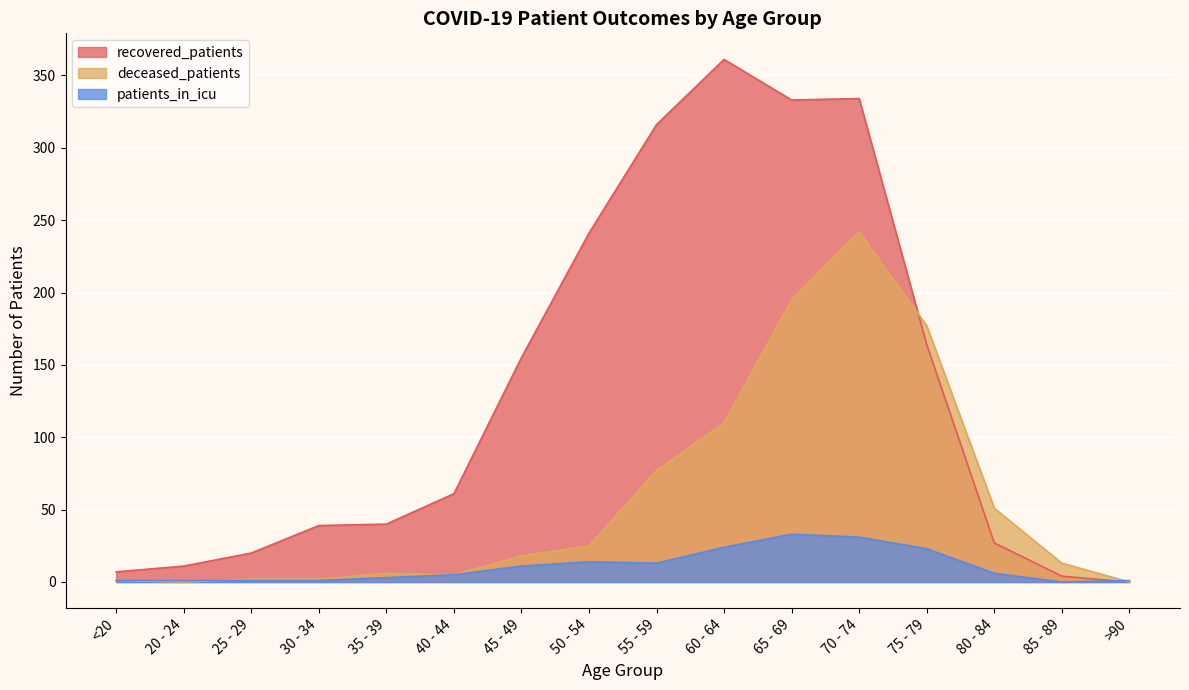

Reading right to left, what are all the values shown in this chart?

recovered_patients: 0	4	27	164	334	333	361	316	241	155	61	40	39	20	11	7
deceased_patients: 0	13	51	177	242	195	110	77	25	18	5	6	2	2	0	1
patients_in_icu: 1	0	6	23	31	33	24	13	14	11	5	3	1	1	1	1